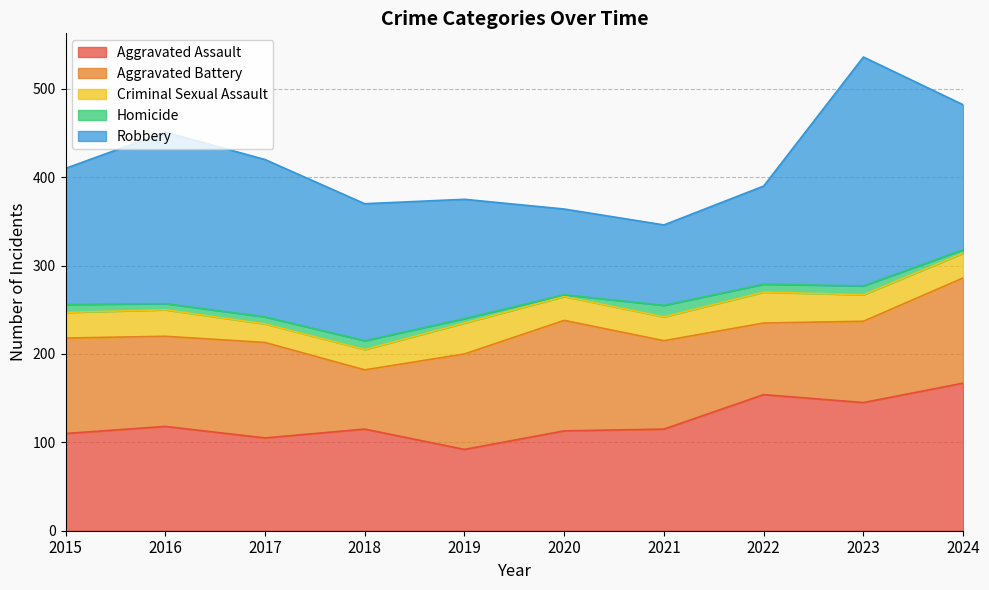

At which label is Robbery closest to 175?

2017